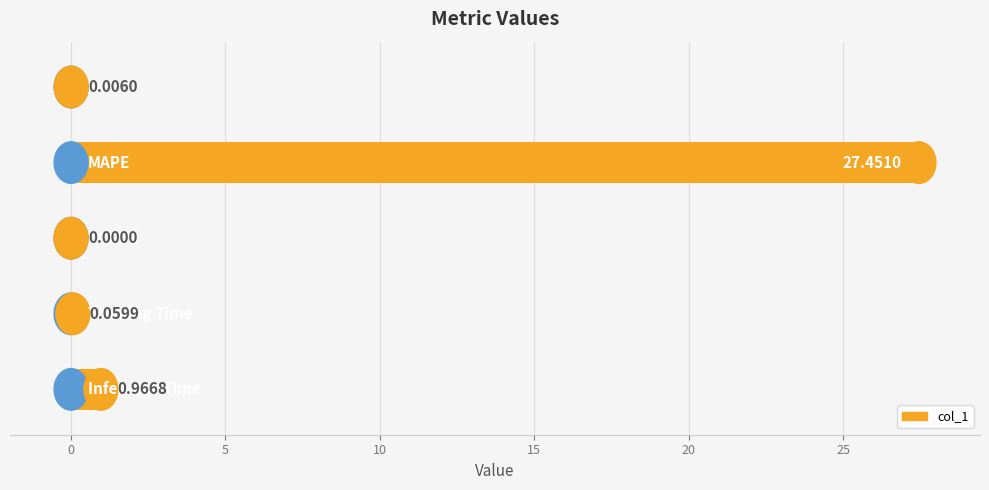

What is the sum of all values?

28.5